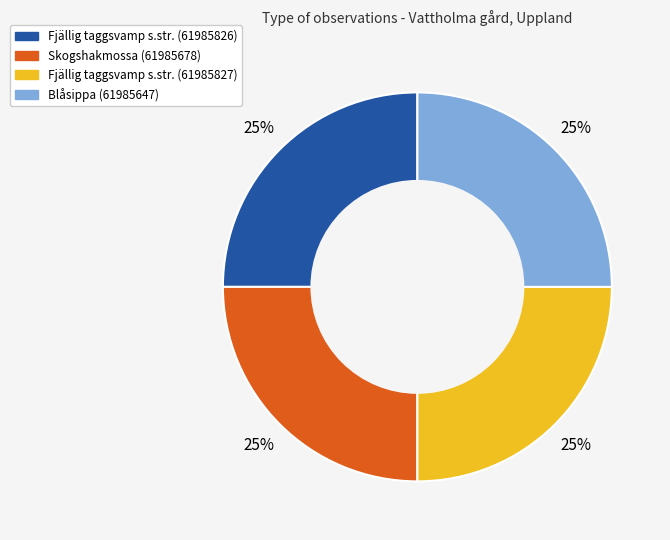

To the nearest percent, what is the combined percentage of Fjällig taggsvamp s.str. (61985826) and Blåsippa (61985647)?

50%